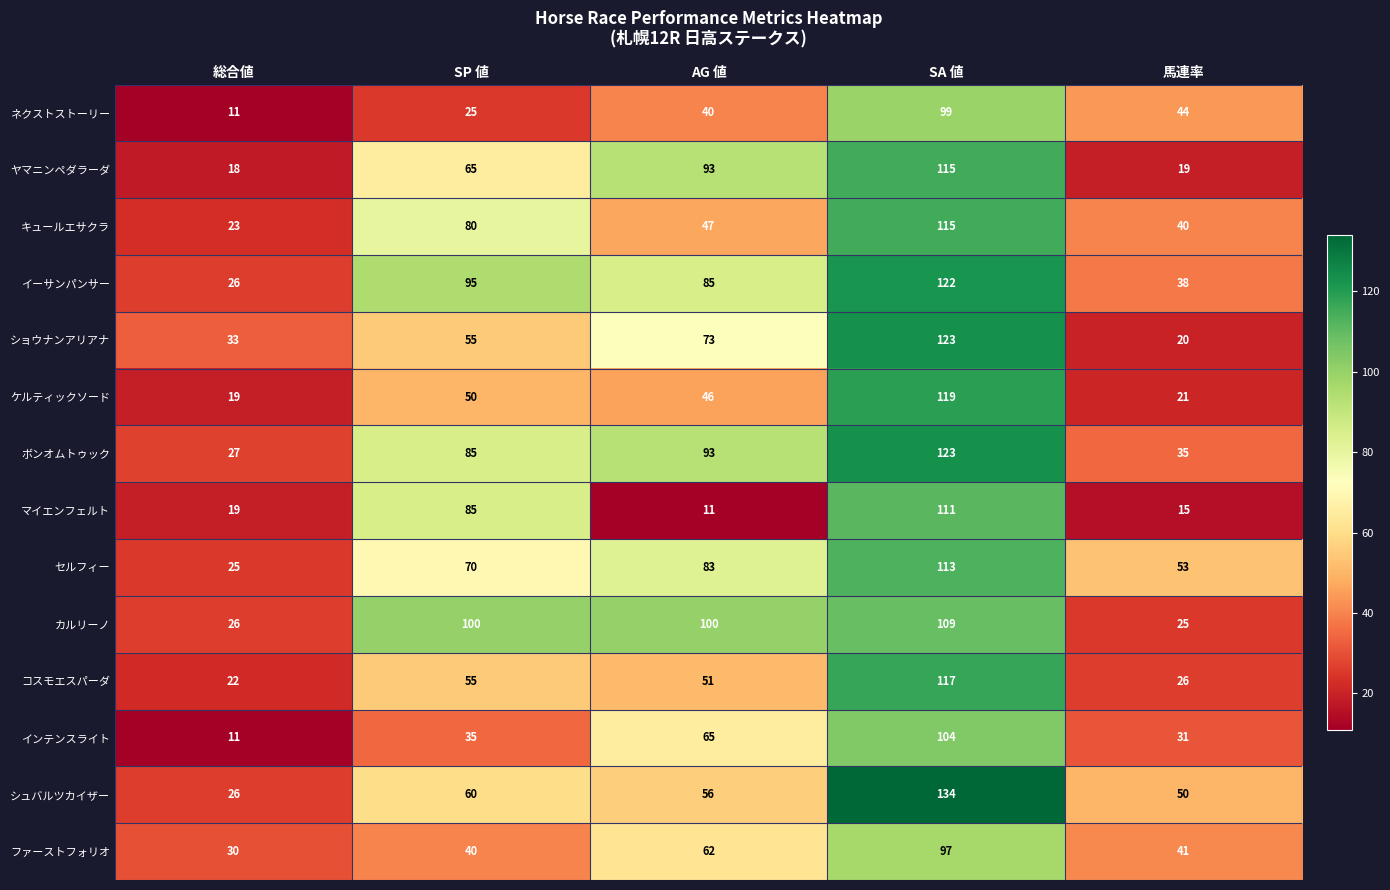

What is the minimum value shown in the chart?

11